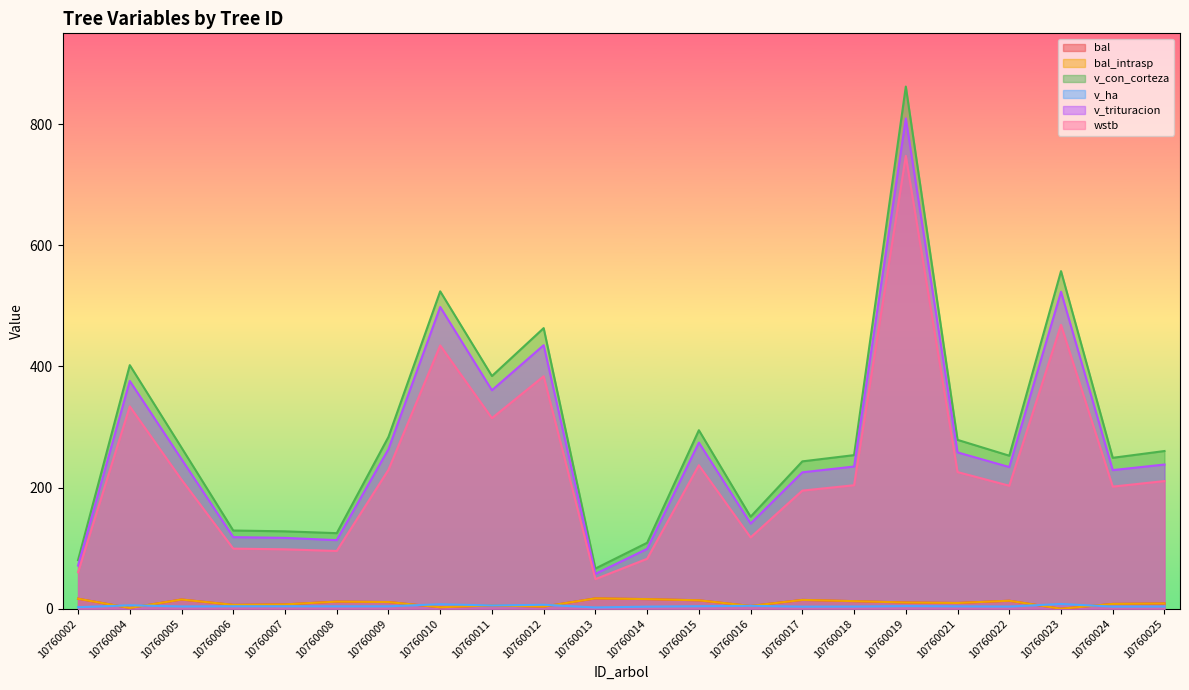

Reading left to right, list all the values displayed in this chart.

bal: 16.5	1.3	15.2	6.4	7.2	11.8	11.0	2.5	5.5	3.5	17.1	15.9	13.9	4.6	14.6	12.5	10.3	9.5	13.2	0.0	8.0	8.7
bal_intrasp: 16.5	1.3	15.2	6.4	7.2	11.8	11.0	2.5	5.5	3.5	17.1	15.9	13.9	4.6	14.6	12.5	10.3	9.5	13.2	0.0	8.0	8.7
v_con_corteza: 80.3	402.2	266.0	129.2	127.8	124.8	283.7	524.0	384.2	463.3	66.4	108.9	294.8	151.9	243.3	253.6	862.1	278.8	252.7	557.4	249.2	260.4
v_ha: 2.6	5.7	3.8	4.1	4.1	4.0	4.0	7.4	5.4	6.5	2.1	3.5	4.2	4.8	3.4	3.6	4.4	3.9	3.6	7.9	3.5	3.7
v_trituracion: 71.2	376.0	247.0	118.2	117.0	113.3	263.5	498.2	360.7	435.1	57.6	98.9	274.3	140.6	225.2	234.8	809.5	258.1	233.9	523.4	228.9	238.1
wstb: 60.3	334.1	213.1	99.2	98.1	95.4	229.4	434.7	314.7	383.8	48.9	82.5	236.9	117.8	195.0	203.9	747.6	225.7	203.1	468.7	201.6	210.8